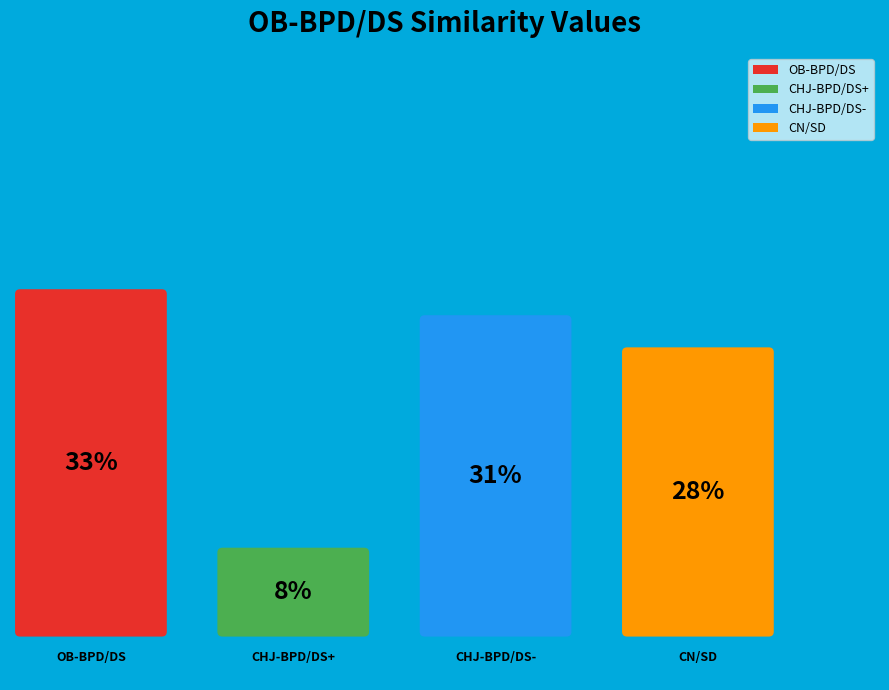

What is the largest slice in the pie chart?

OB-BPD/DS